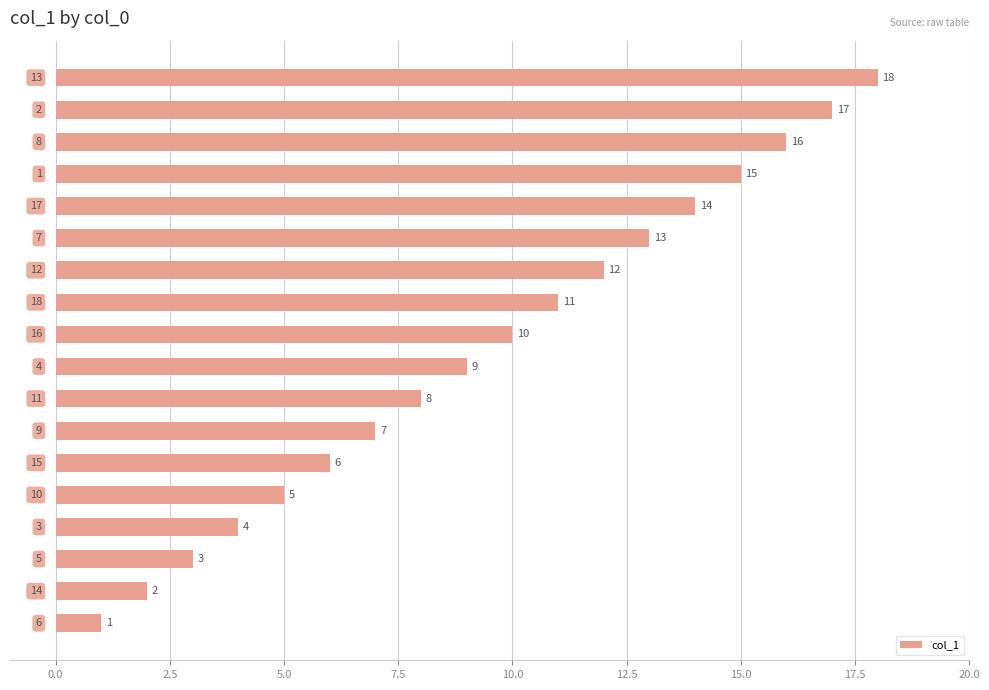

What is the maximum value shown in the chart?

18